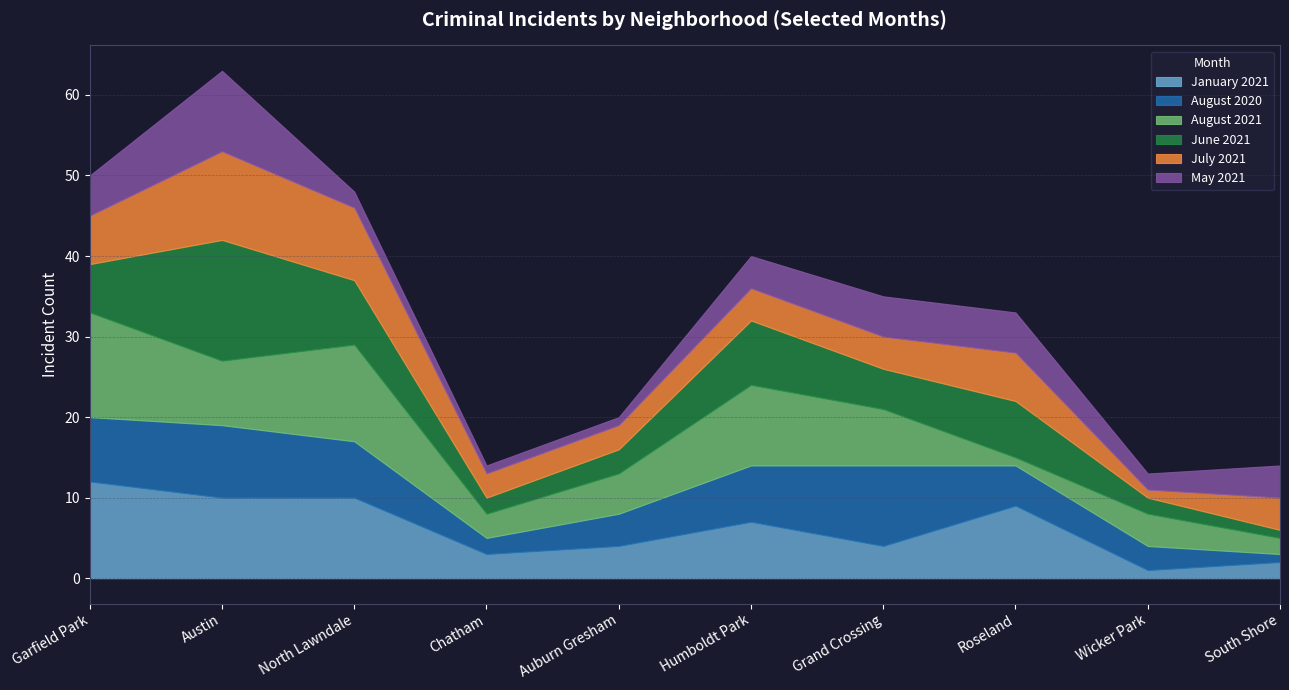

How many times do August 2021 and May 2021 cross each other?

5